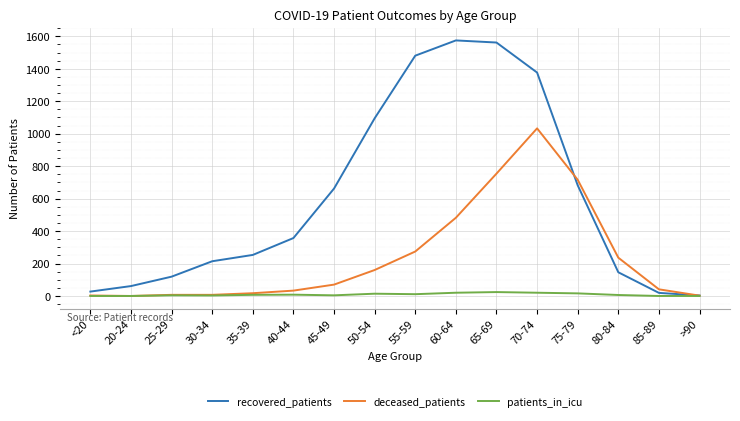

How many values in the patients_in_icu series are below 7?

8